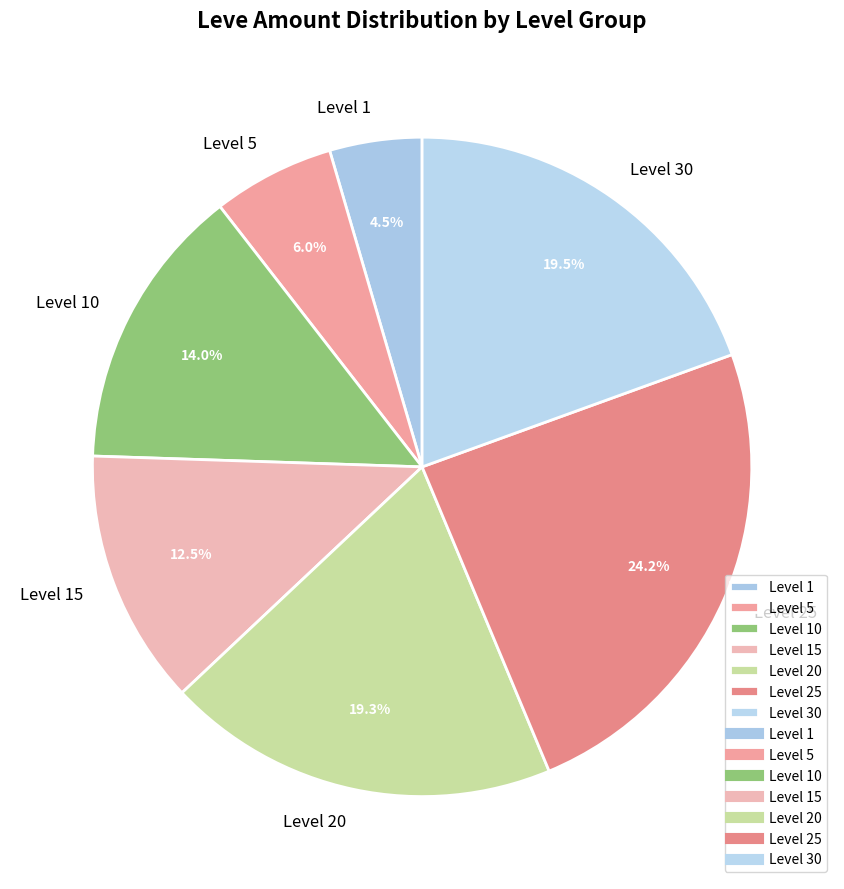

To the nearest percent, what is the difference between the largest and smallest slice percentages?

20%